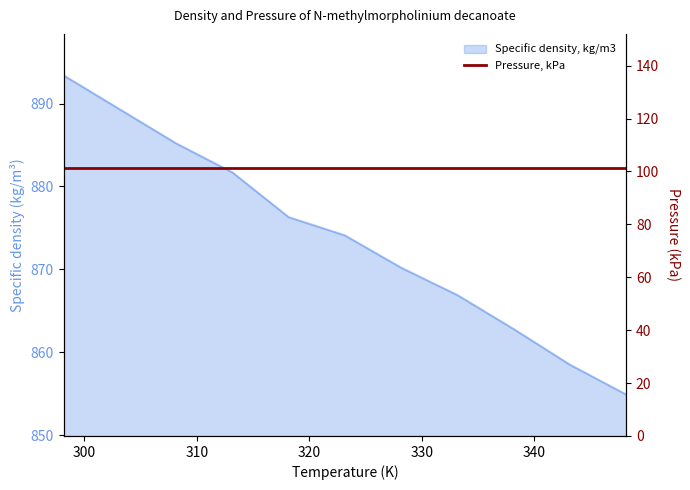

At which label is the value closest to 874?

323.15